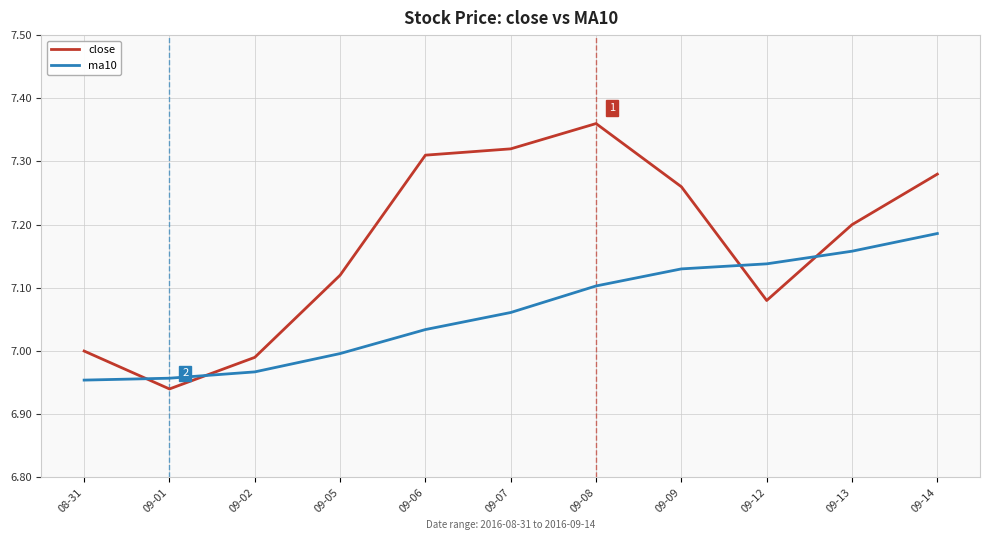

What is the difference between the maximum and minimum values in the close series?

0.4